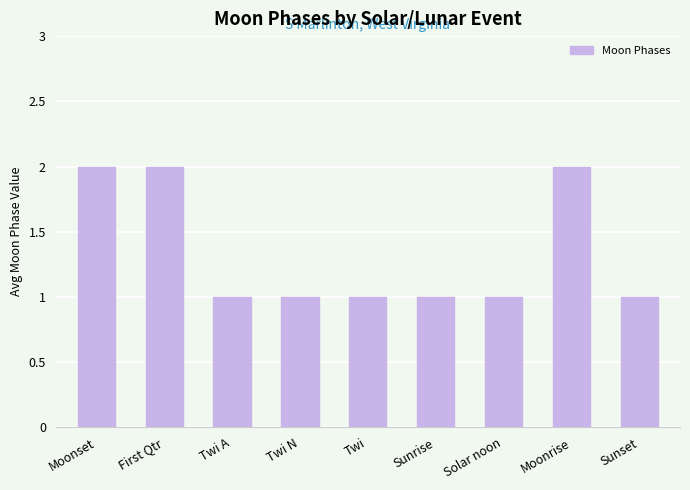

What is the label of the 9th bar from the right?

Moonset